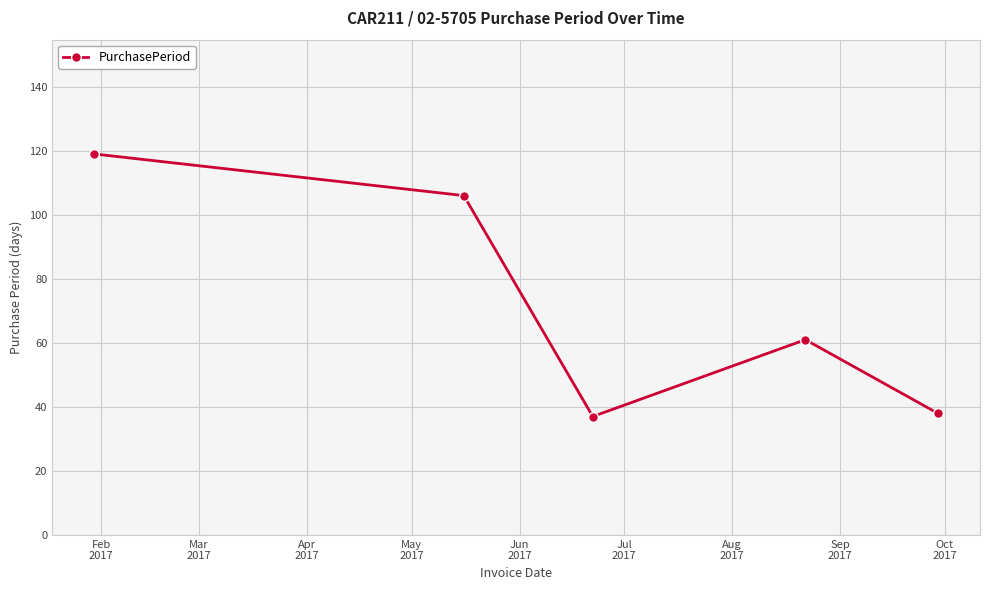

What is the value of the 1st point from the left?

119